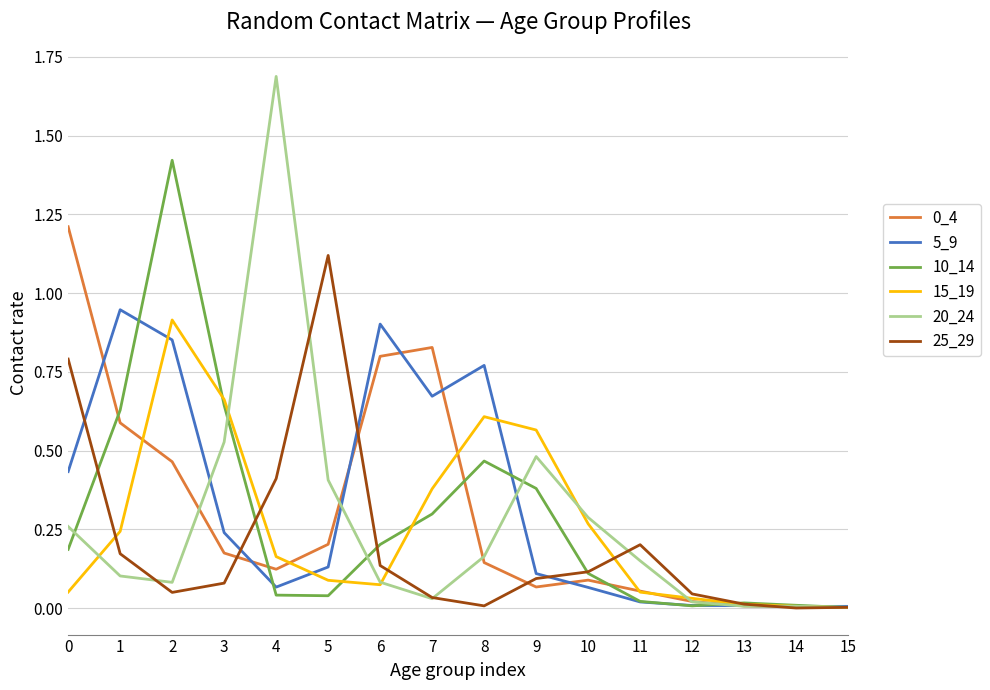

Is it true that 10_14 equals 0.0 at 5?

True